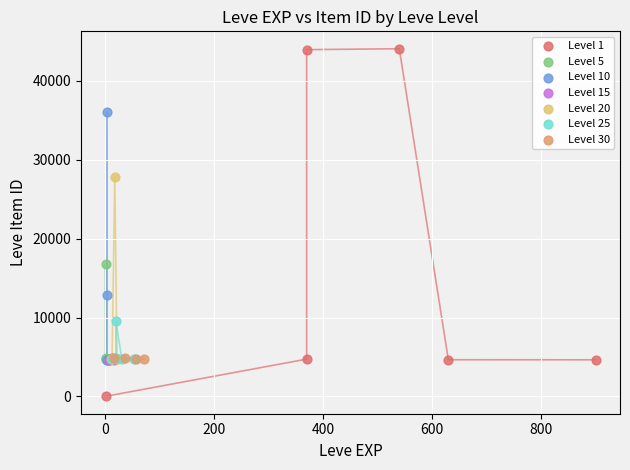

Which series contains the lowest Y value?

Level 1